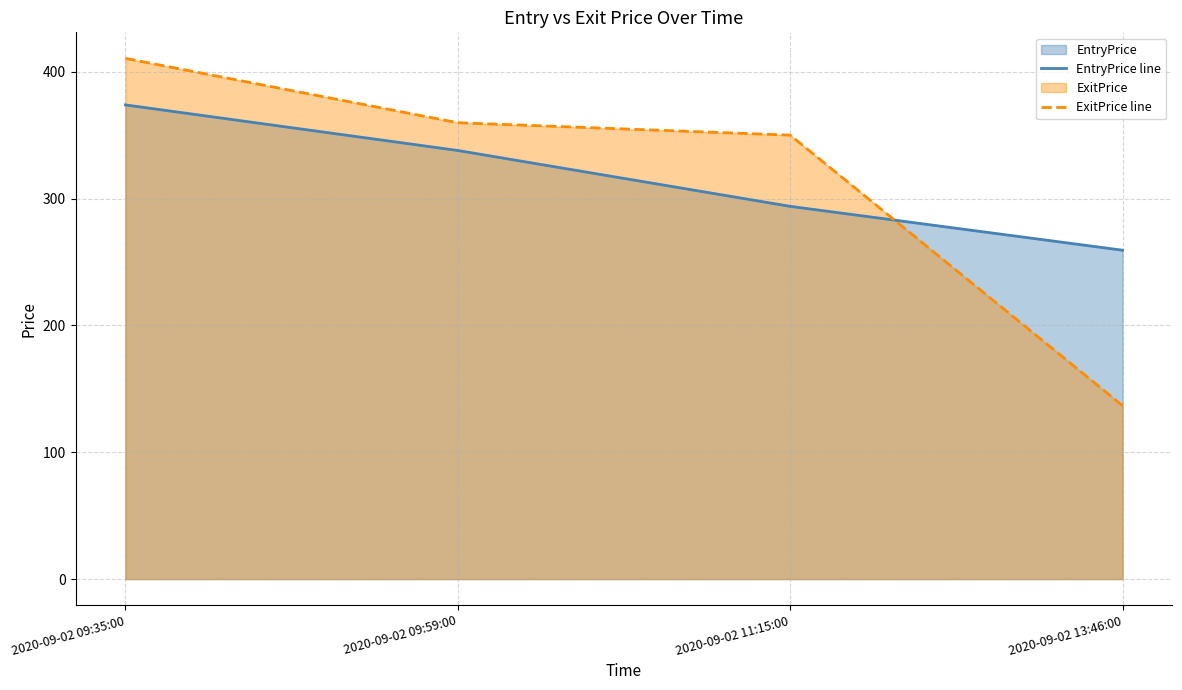

What is the label of the 1st point from the right?

2020-09-02 13:46:00